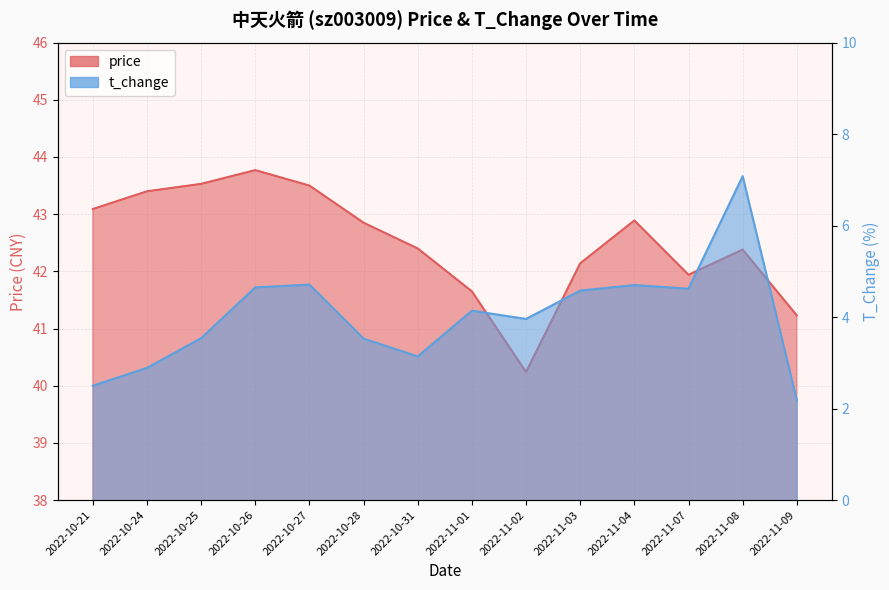

What position from the right is 2022-11-08?

2